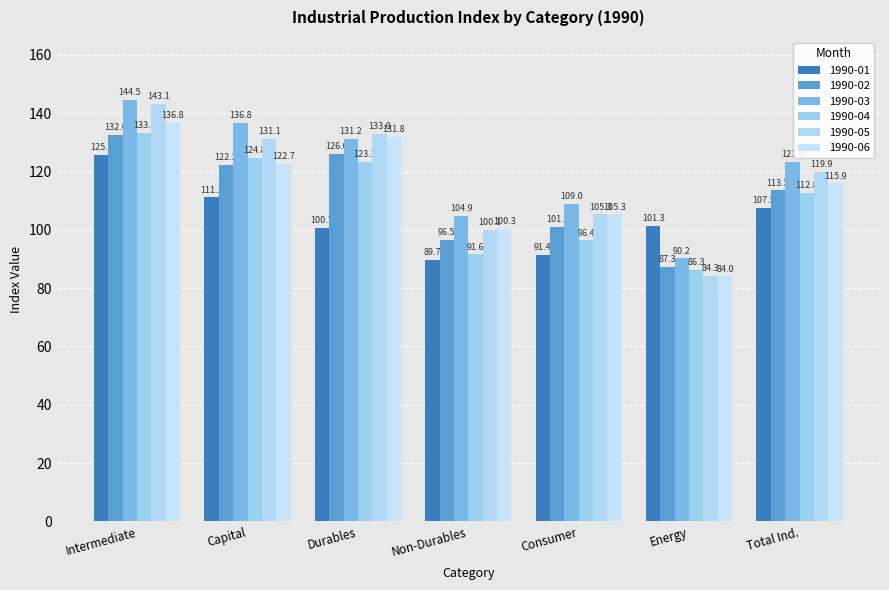

How many values in the 1990-04 series exceed 112?

4